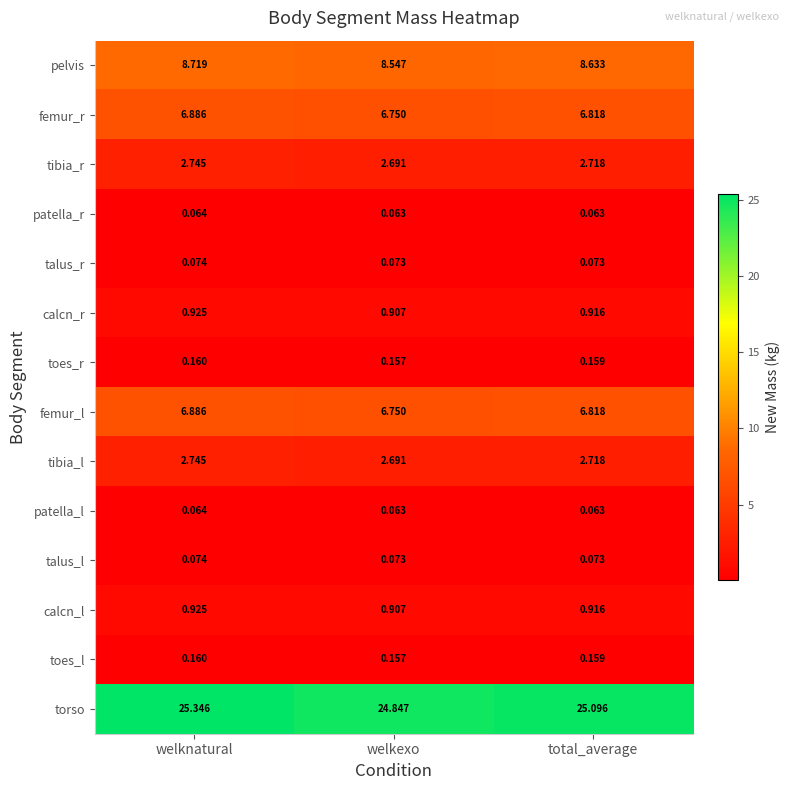

At which category is the sum across all series the highest?

welknatural